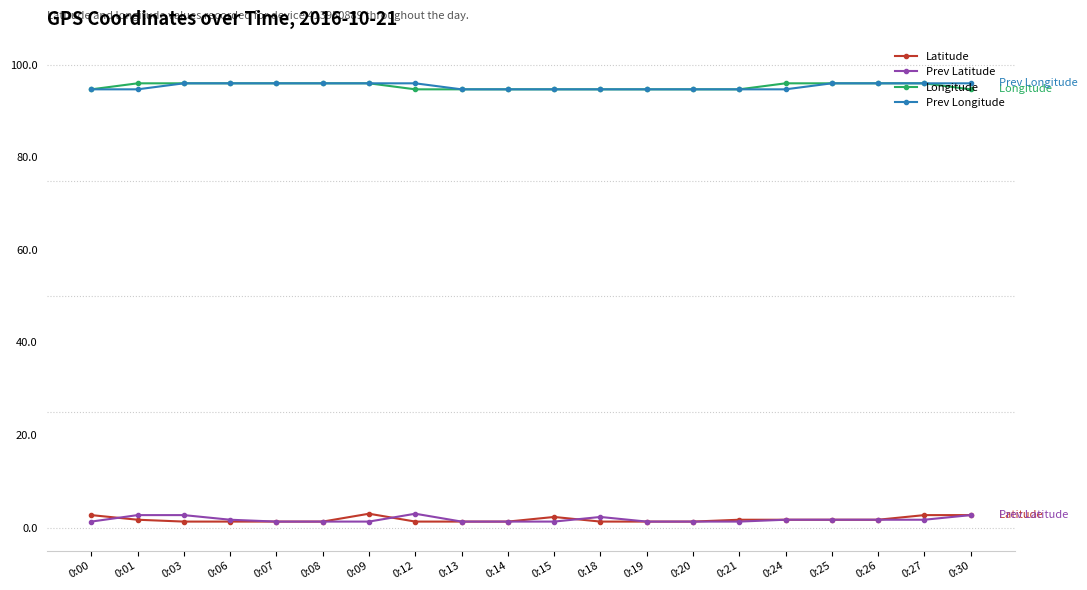

What is the value of the Prev Longitude point at the 19th from the left?

96.0